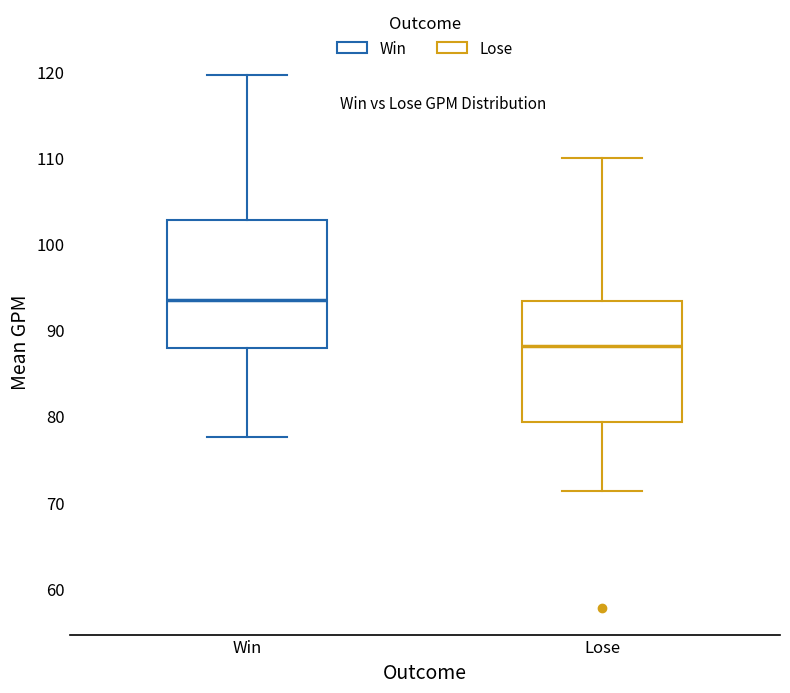

Reading left to right, transcribe this box plot: for each box, give where its median line is, the range the box spans, and where its two whiskers end, as read against the y-axis. The values are not printed on the chart, so give them approximately, as read against the axis.

Win: median 93, box 88 to 103, whiskers 78 to 120
Lose: median 88, box 79 to 93, whiskers 71 to 110